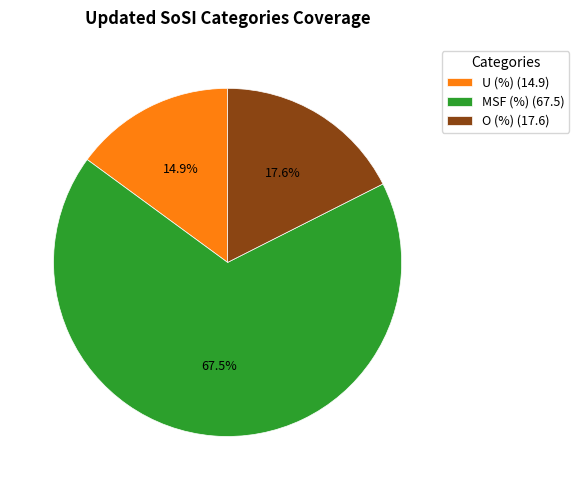

Does any single category account for the majority?

Yes